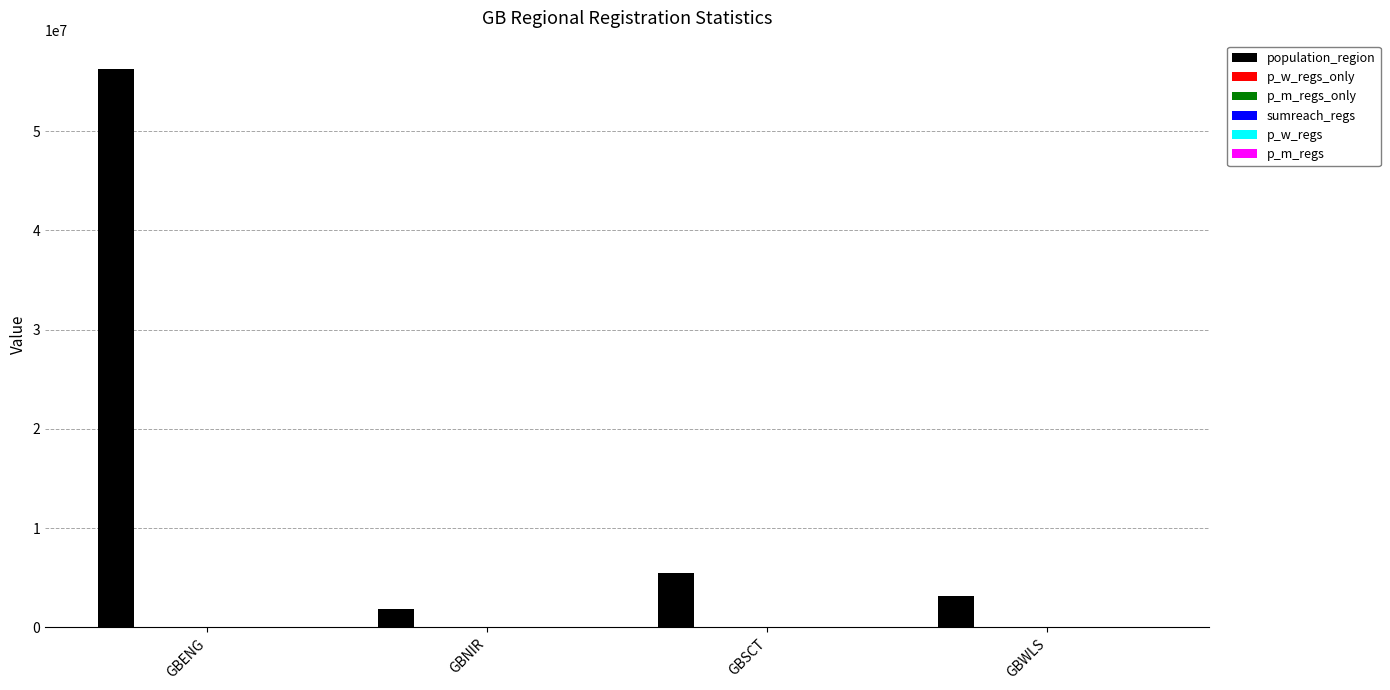

The value of population_region at GBWLS is 3152879.0. True or false?

True